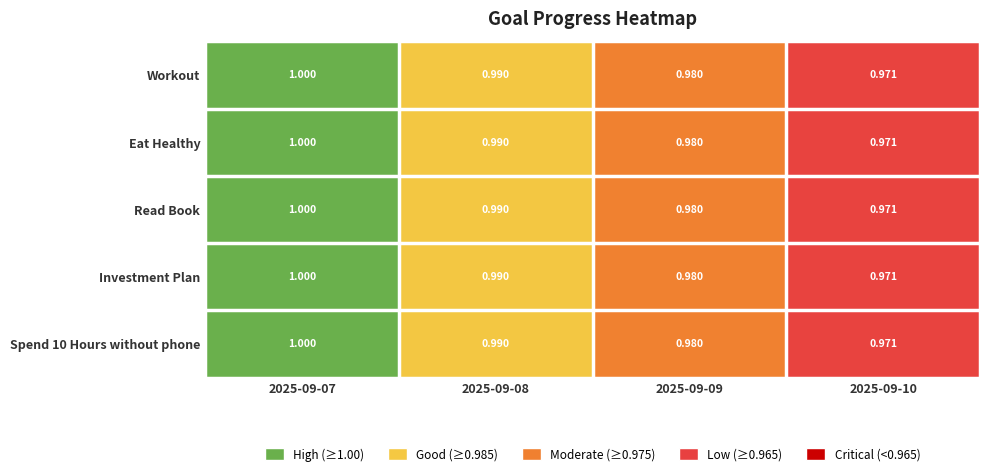

Is the value of Eat Healthy at 2025-09-08 greater than the value of Investment Plan at 2025-09-10?

Yes